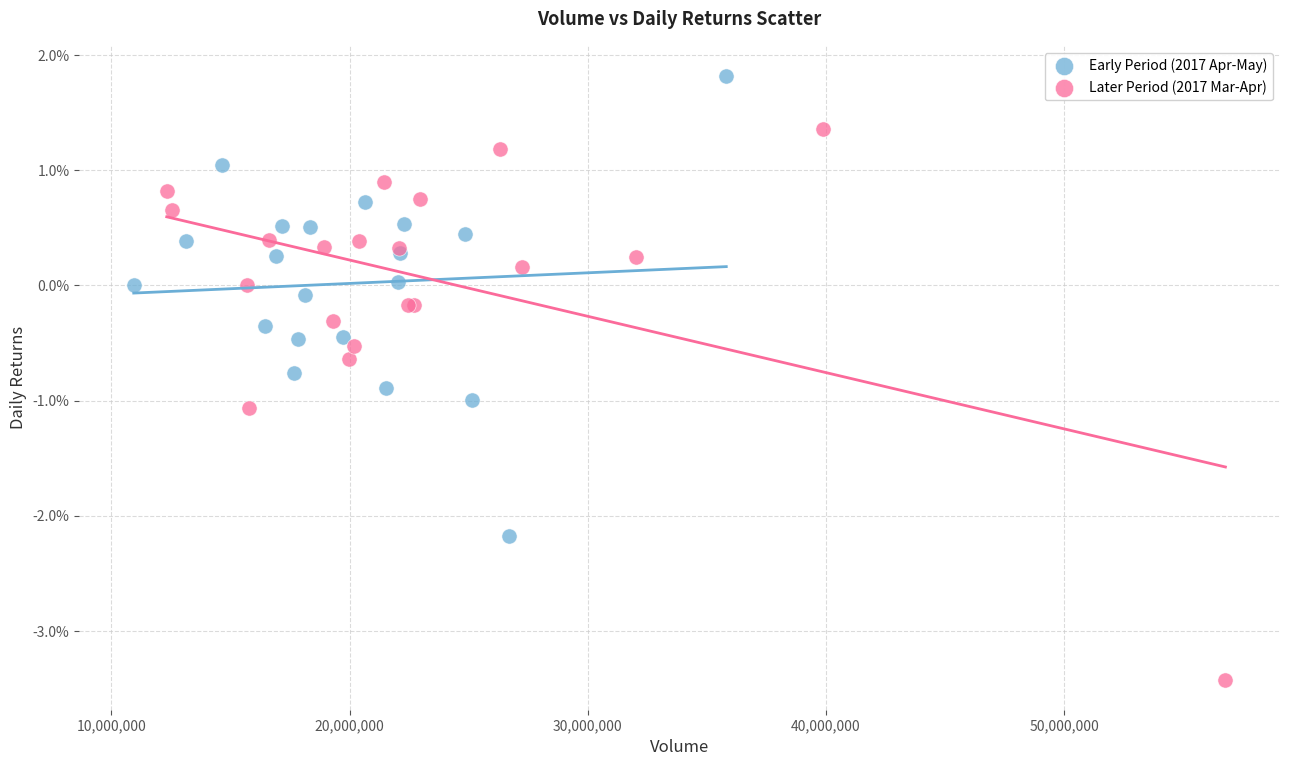

What are all the series names shown in the legend?

Early Period (2017 Apr-May), Later Period (2017 Mar-Apr)